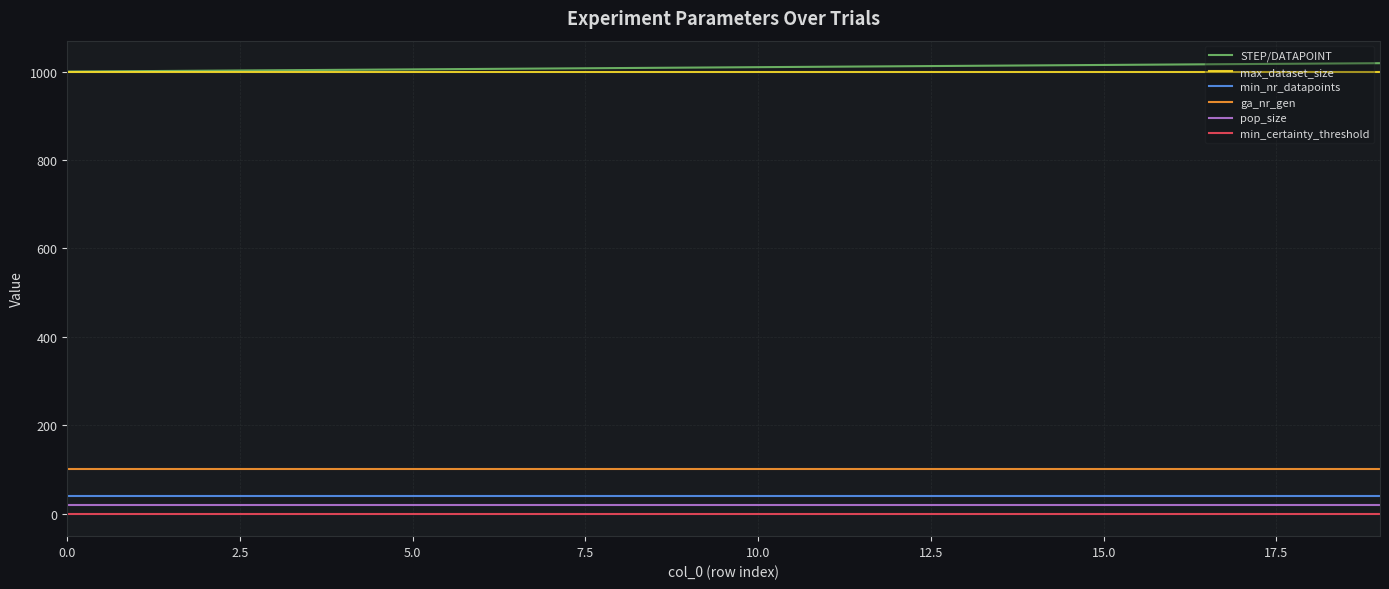

True or false: STEP/DATAPOINT and pop_size cross at least once.

False